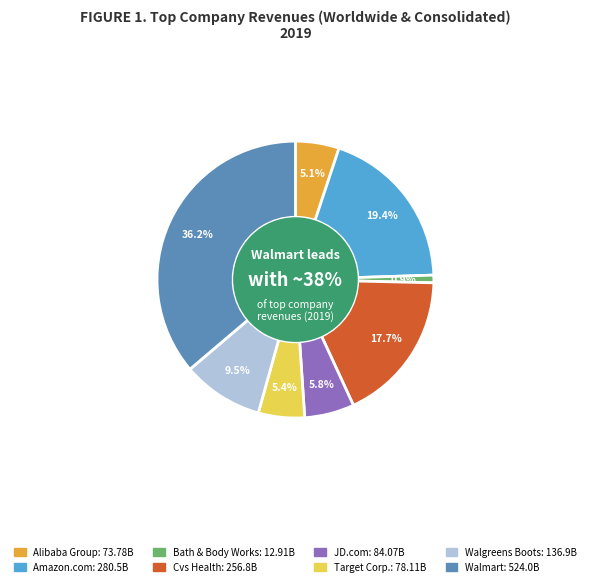

To the nearest percent, what is the average slice percentage?

12%